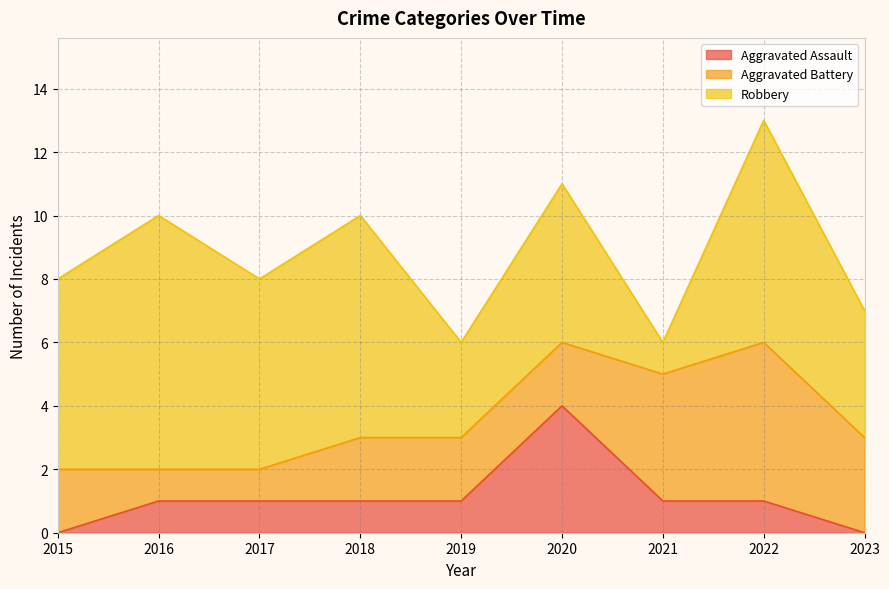

Which series changed the most between 2018 and 2023?

Robbery